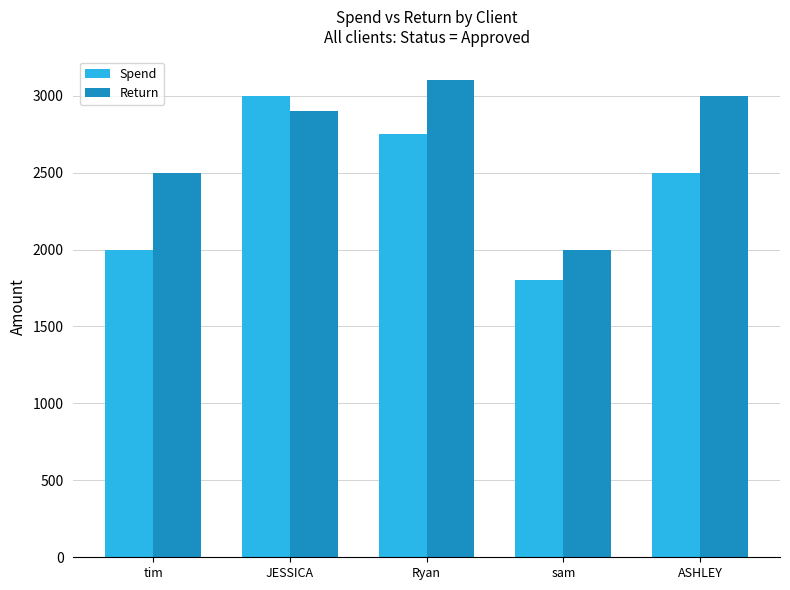

Which series has the widest spread of values?

Spend